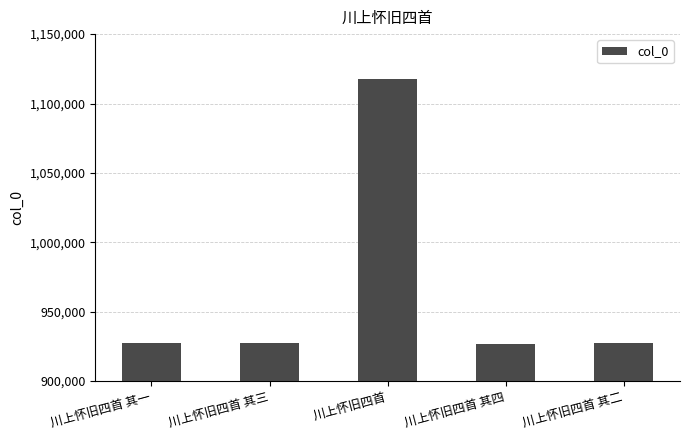

What is the difference between the second highest and minimum values?

448